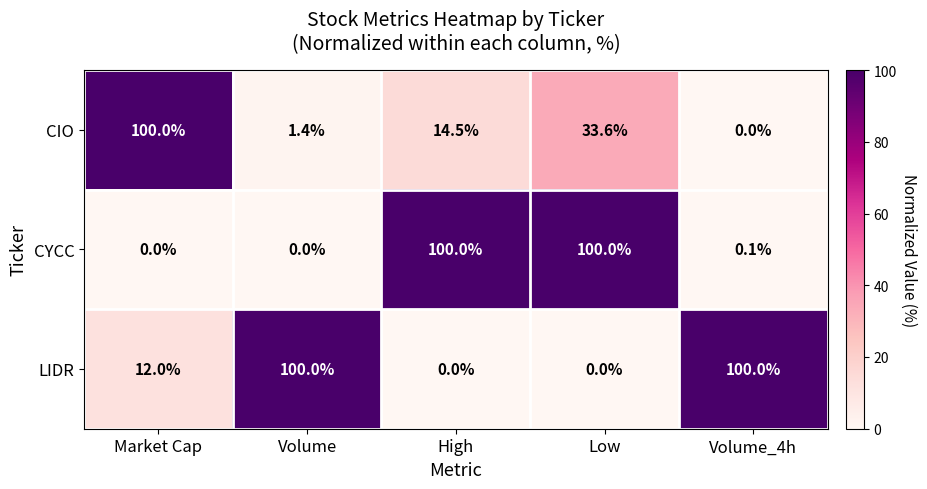

List the series in order of their overall mean, lowest first.

CIO, CYCC, LIDR